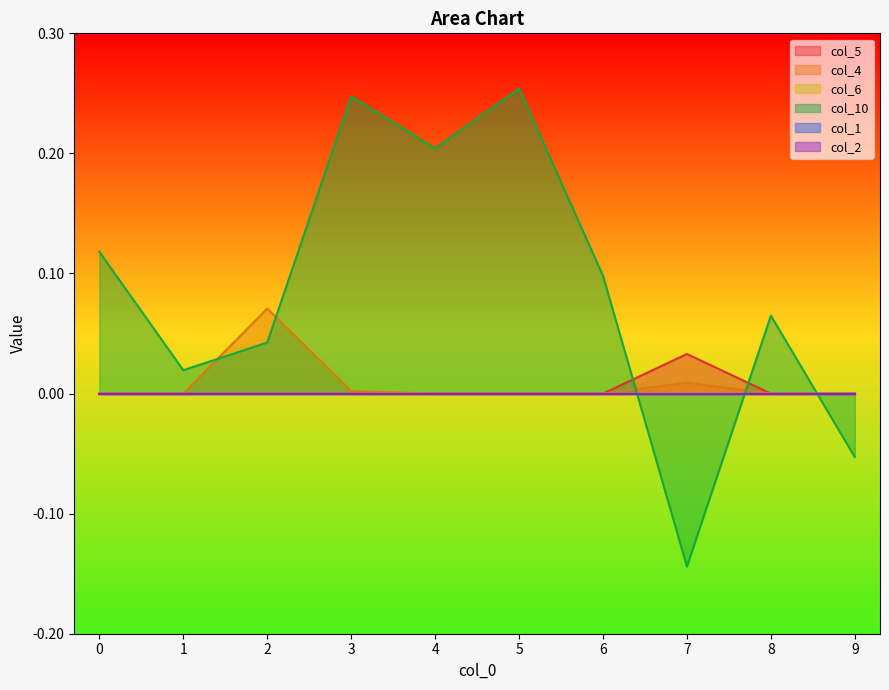

True or false: col_10 and col_5 cross at least once.

True